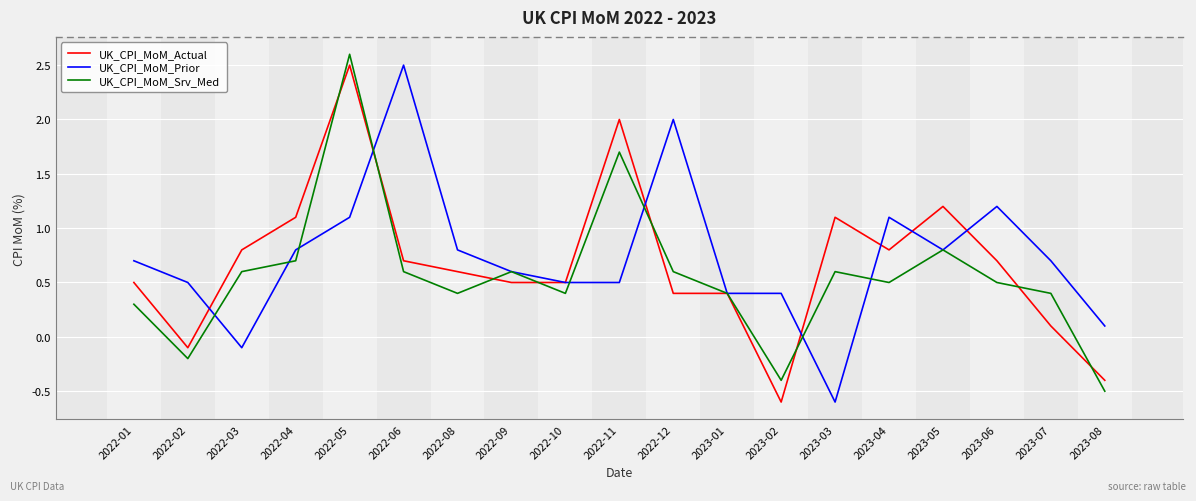

Reading left to right, list all the values displayed in this chart.

UK_CPI_MoM_Actual: 2022-01=0.5	2022-02=-0.1	2022-03=0.8	2022-04=1.1	2022-05=2.5	2022-06=0.7	2022-08=0.6	2022-09=0.5	2022-10=0.5	2022-11=2.0	2022-12=0.4	2023-01=0.4	2023-02=-0.6	2023-03=1.1	2023-04=0.8	2023-05=1.2	2023-06=0.7	2023-07=0.1	2023-08=-0.4
UK_CPI_MoM_Prior: 2022-01=0.7	2022-02=0.5	2022-03=-0.1	2022-04=0.8	2022-05=1.1	2022-06=2.5	2022-08=0.8	2022-09=0.6	2022-10=0.5	2022-11=0.5	2022-12=2.0	2023-01=0.4	2023-02=0.4	2023-03=-0.6	2023-04=1.1	2023-05=0.8	2023-06=1.2	2023-07=0.7	2023-08=0.1
UK_CPI_MoM_Srv_Med: 2022-01=0.3	2022-02=-0.2	2022-03=0.6	2022-04=0.7	2022-05=2.6	2022-06=0.6	2022-08=0.4	2022-09=0.6	2022-10=0.4	2022-11=1.7	2022-12=0.6	2023-01=0.4	2023-02=-0.4	2023-03=0.6	2023-04=0.5	2023-05=0.8	2023-06=0.5	2023-07=0.4	2023-08=-0.5